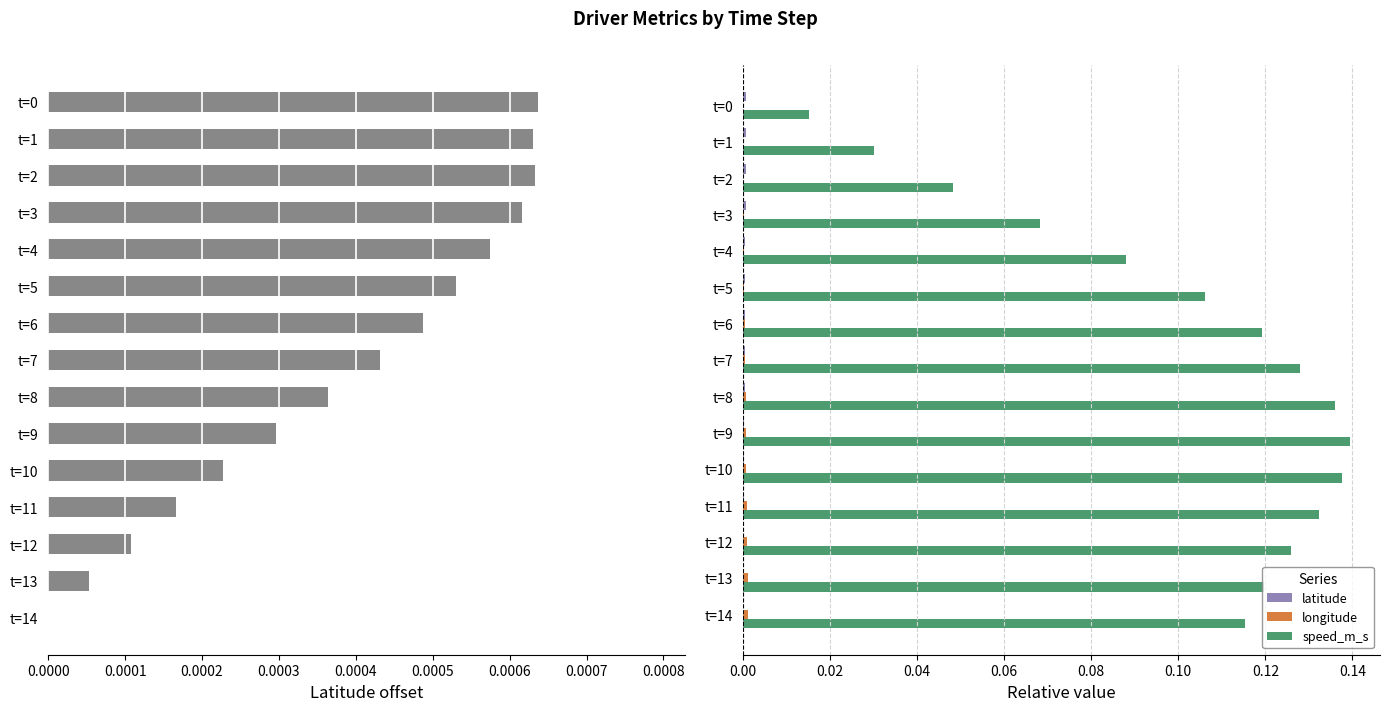

The speed_m_s series shows 0.2 at t=14. True or false?

False